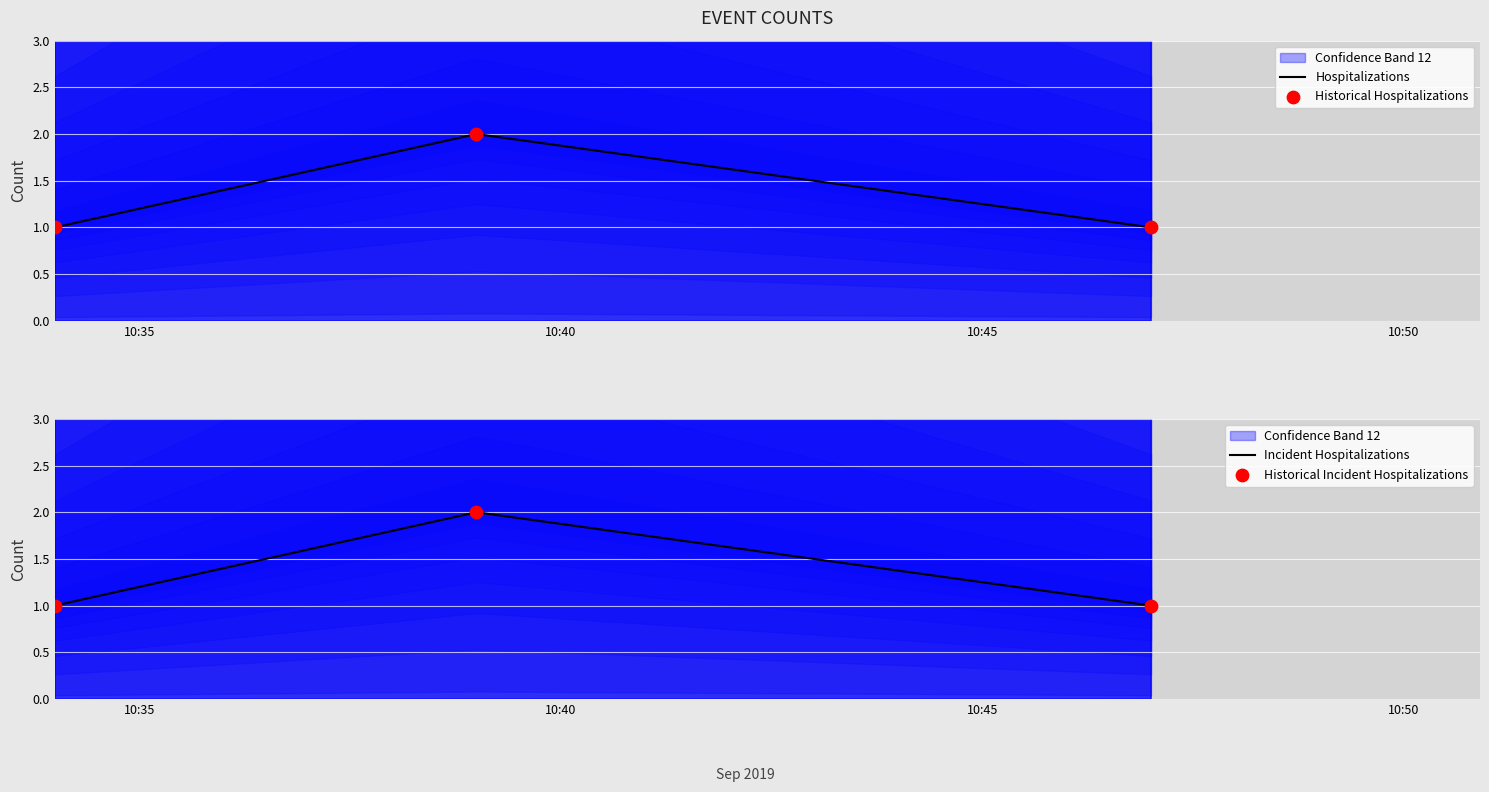

At how many categories does at least one series exceed 1?

1